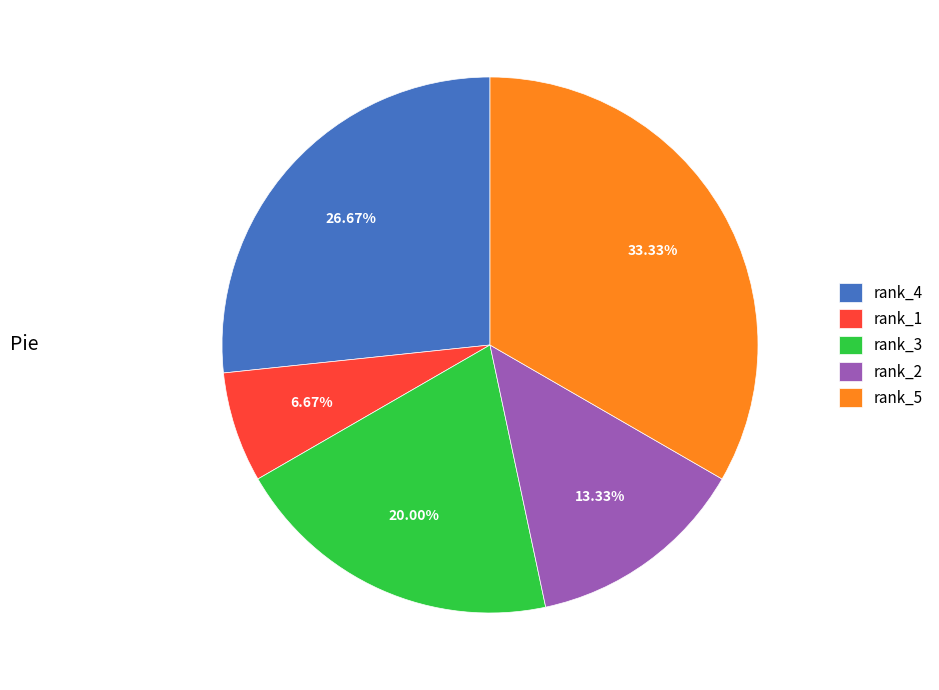

To the nearest percent, what percentage of the pie is rank_5?

33%